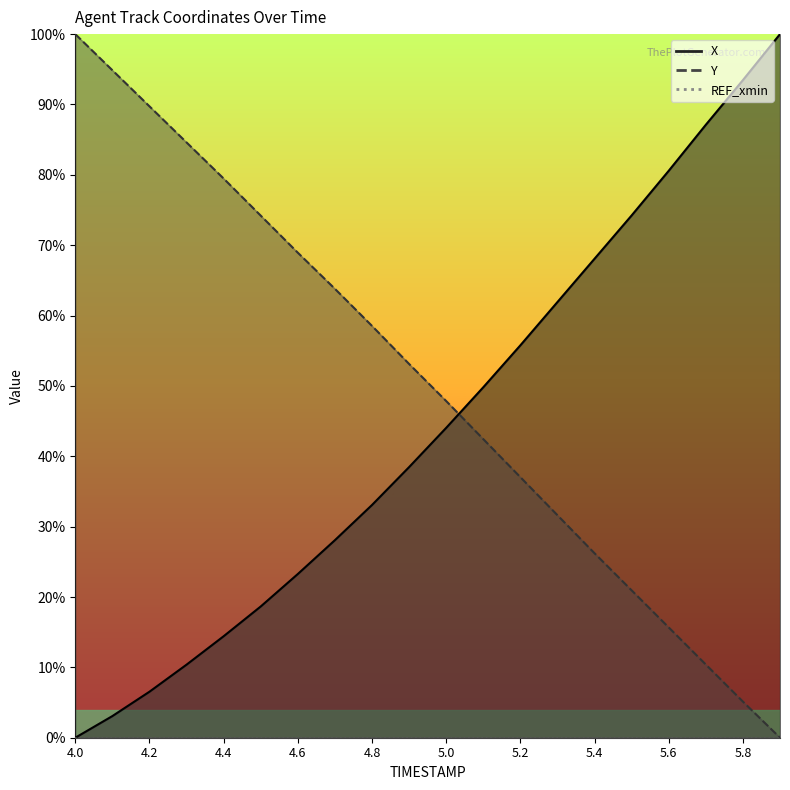

What is the label of the 3rd point from the left?

4.2